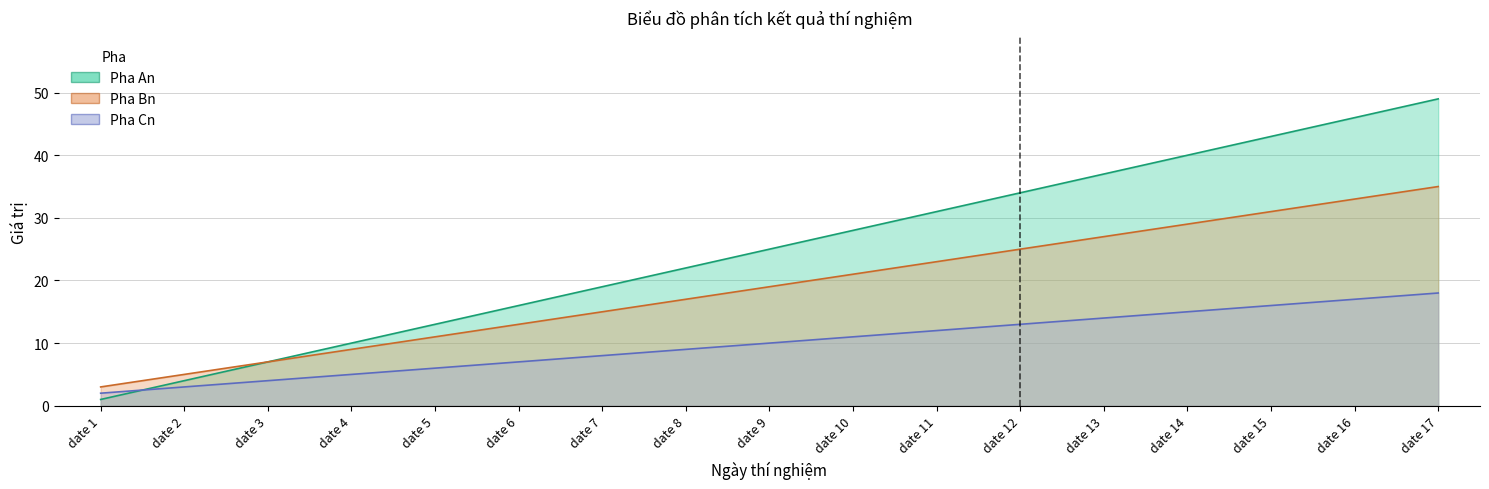

At which label is Pha Bn closest to 19?

date 9